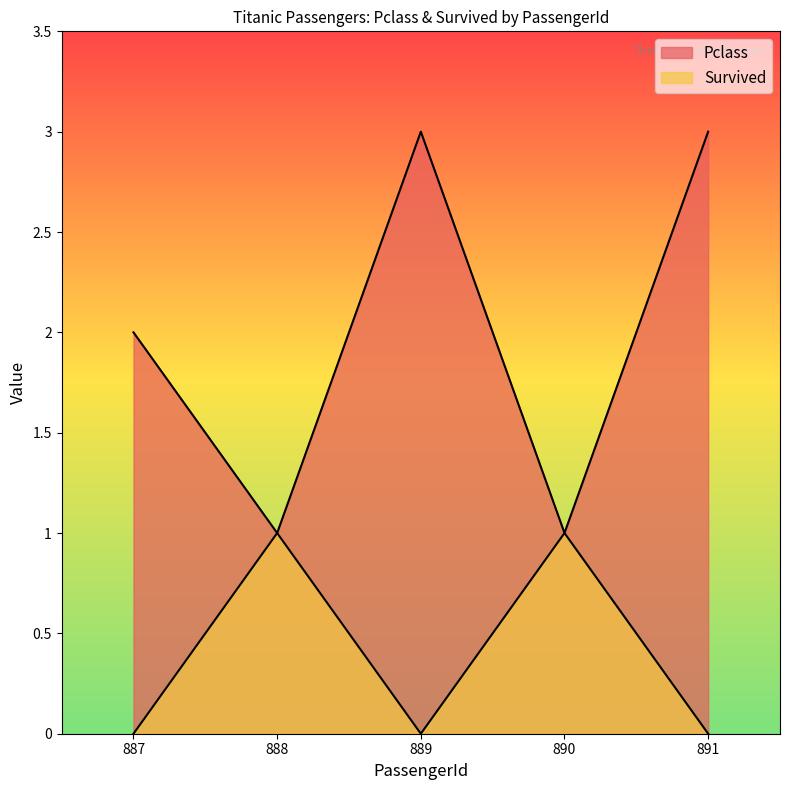

What is the total value across all series at 891?

3